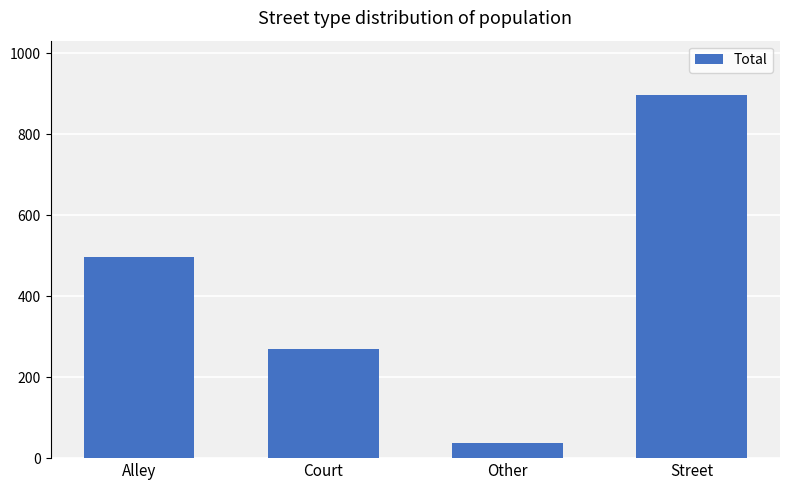

Reading left to right, list all the values displayed in this chart.

496	269	38	897